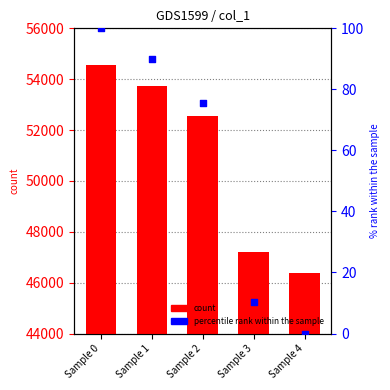

Which series has the largest total across all categories?

col_1